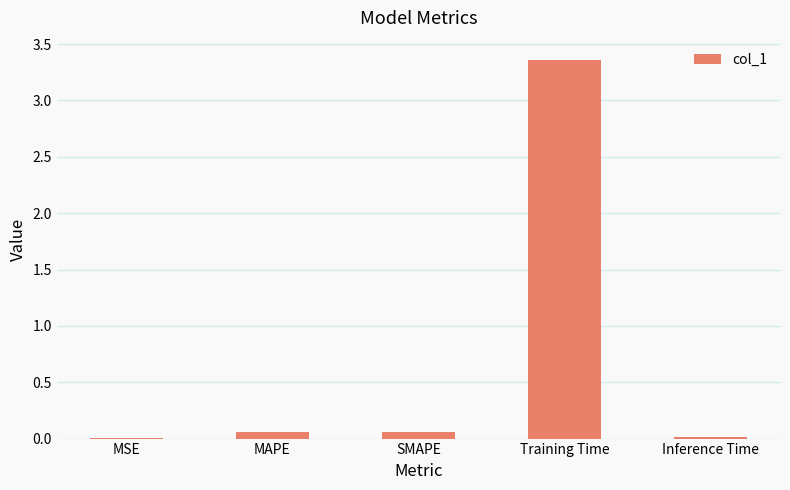

What is the sum of all values?

3.5